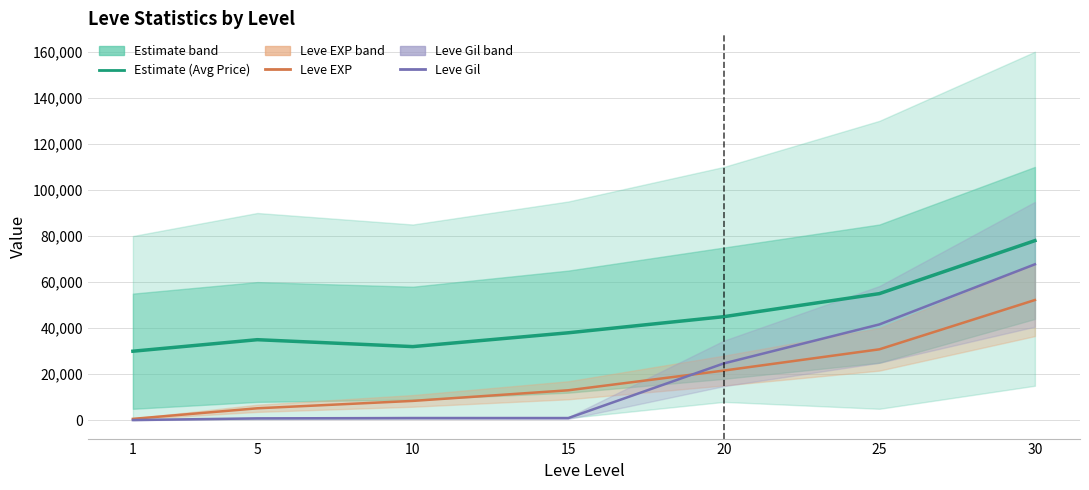

True or false: Leve EXP and Estimate (Avg Price) intersect in this chart.

False